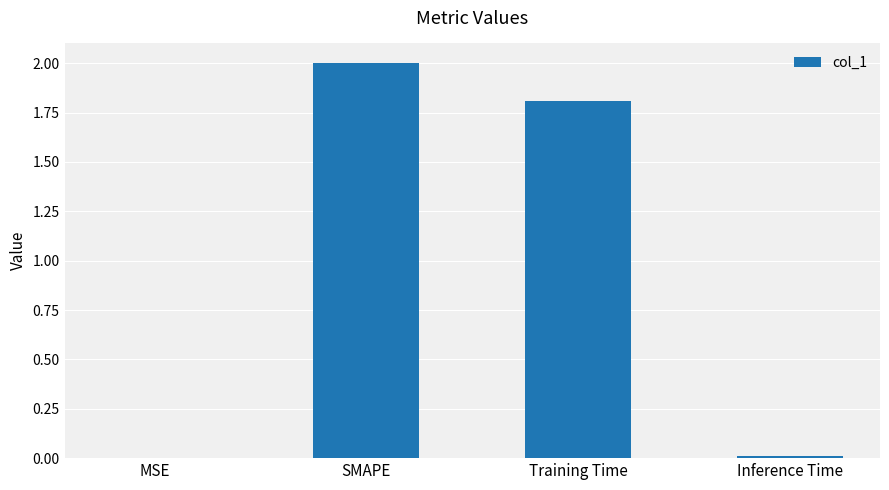

Are the bars horizontal?

No